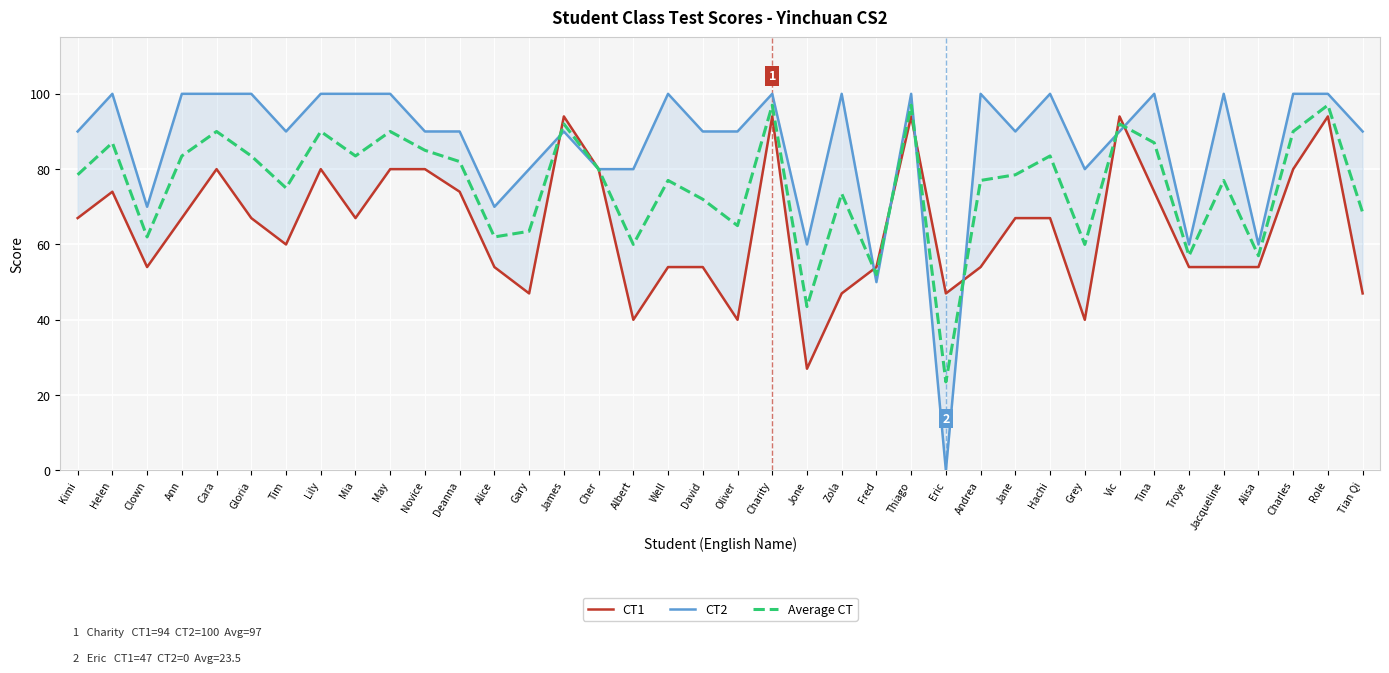

Where do Average CT and CT2 first cross each other?

Gary and James